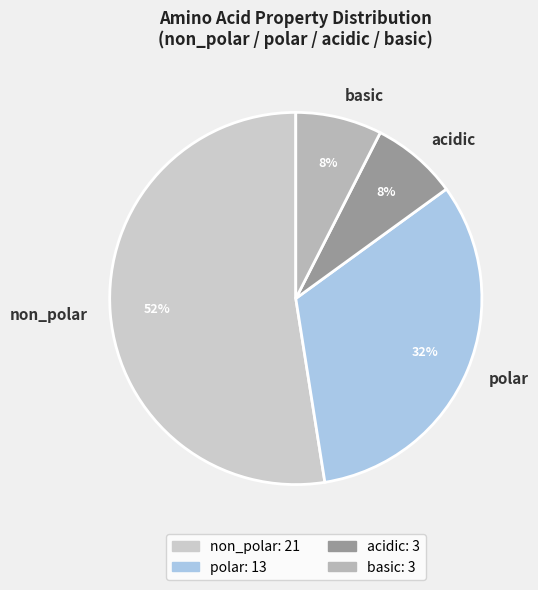

To the nearest percent, what is the average slice percentage?

25%